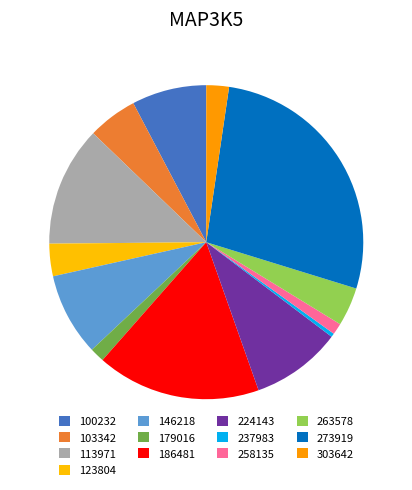

To the nearest percent, what portion does 179016 represent?

2%